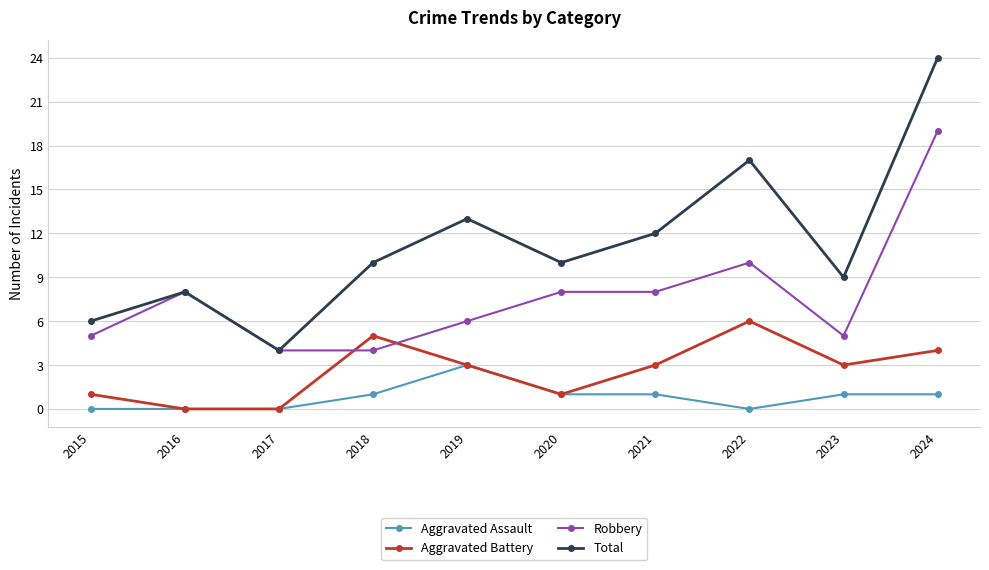

What is the difference between the Aggravated Assault values at 2023 and 2022?

1